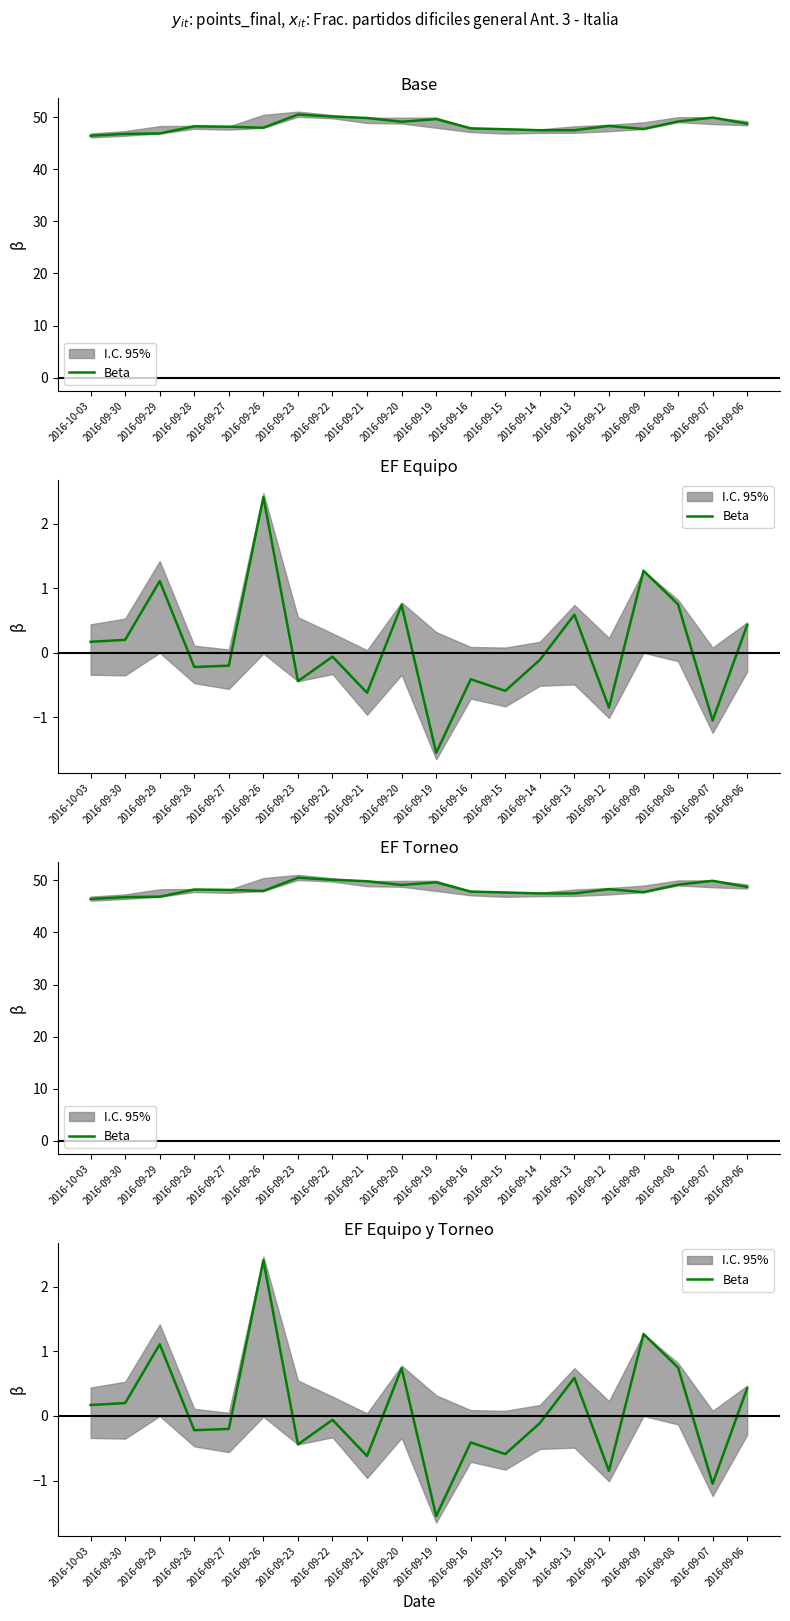

List the labels in order of value, largest first.

2016-09-26, 2016-09-09, 2016-09-29, 2016-09-08, 2016-09-20, 2016-09-13, 2016-09-06, 2016-09-30, 2016-10-03, 2016-09-22, 2016-09-14, 2016-09-27, 2016-09-28, 2016-09-16, 2016-09-23, 2016-09-15, 2016-09-21, 2016-09-12, 2016-09-07, 2016-09-19